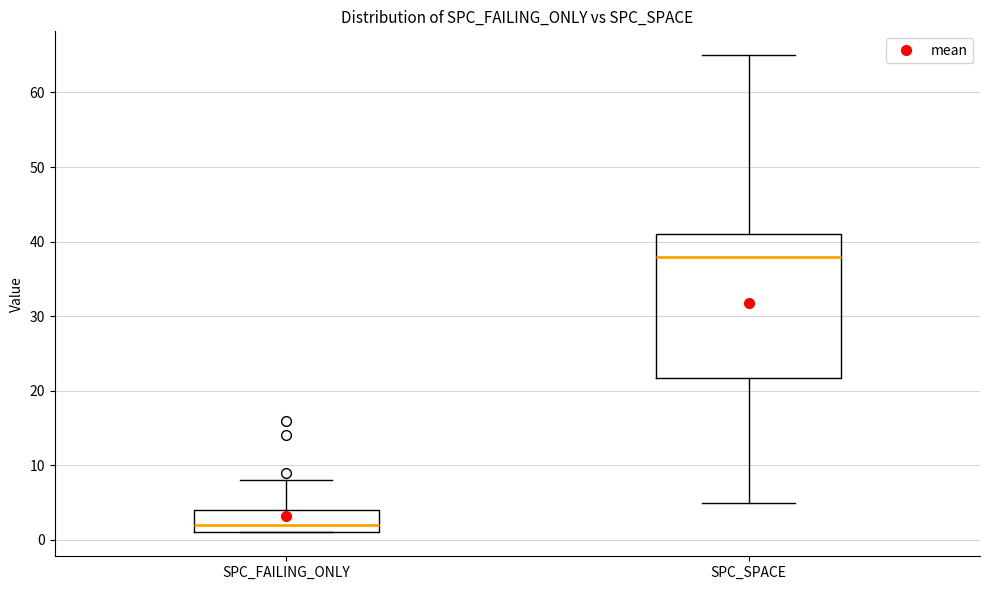

Comparing the boxes themselves (not the whiskers), which one is the tallest?

SPC_SPACE